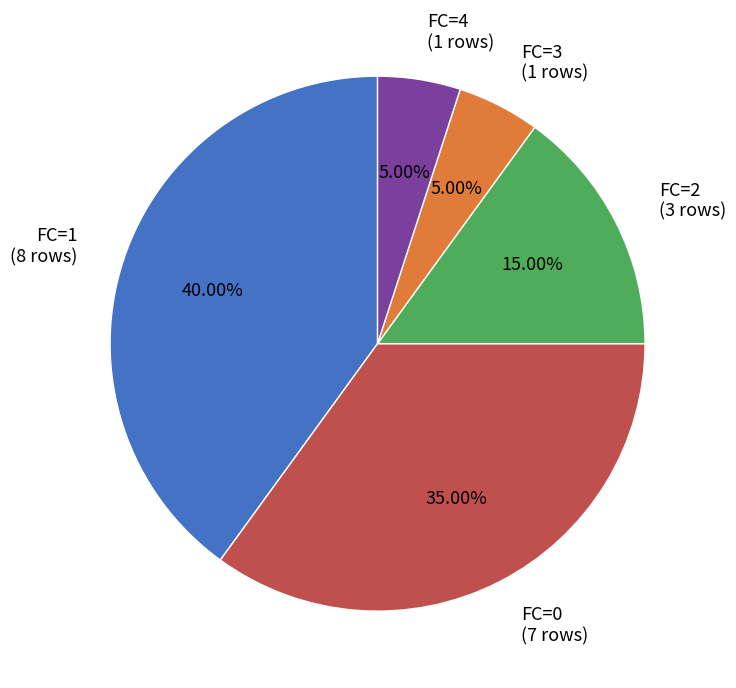

Which category has the biggest portion of the pie?

FC=1